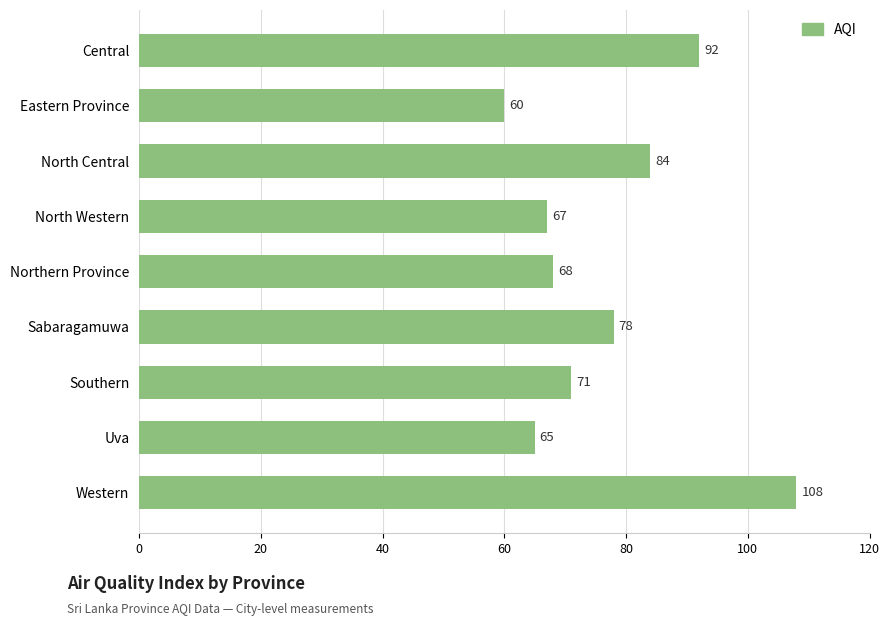

Reading top to bottom, transcribe all the data shown in this chart.

Central=92	Eastern Province=60	North Central=84	North Western=67	Northern Province=68	Sabaragamuwa=78	Southern=71	Uva=65	Western=108